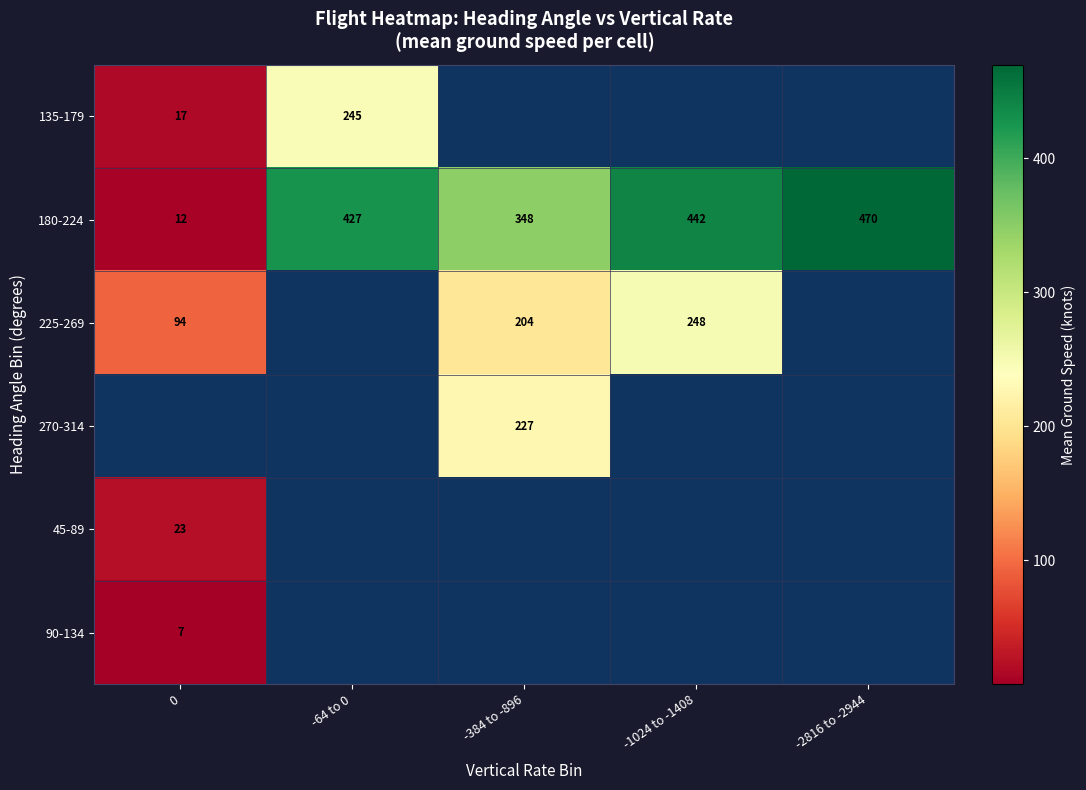

How many series are shown in this chart?

6